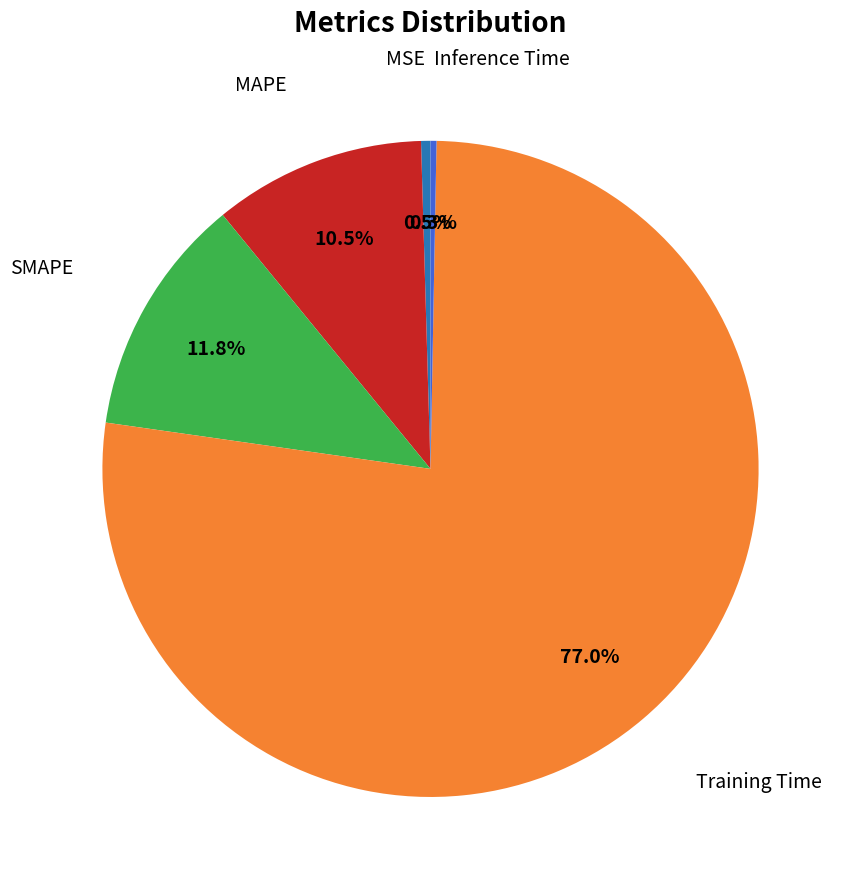

Is there any slice that represents more than half of the pie?

Yes